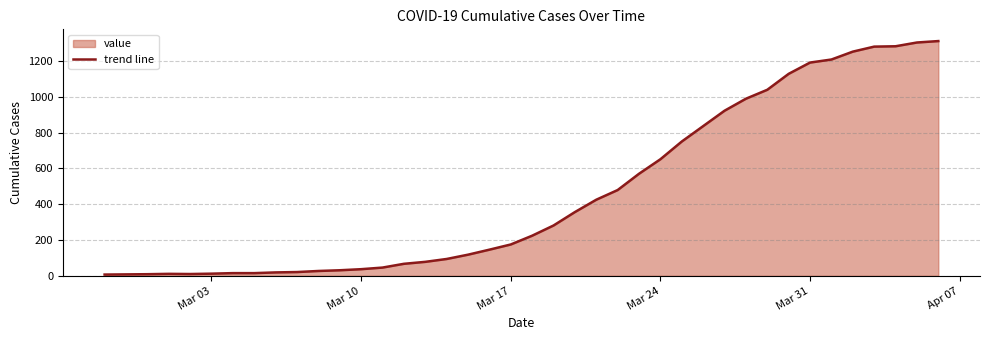

What is the greatest value displayed?

1311